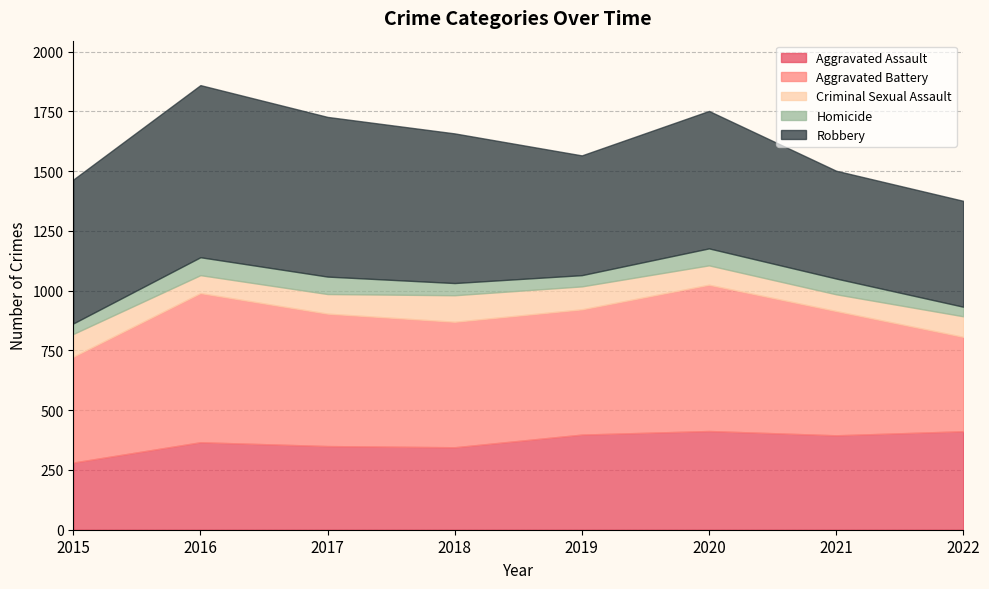

True or false: Aggravated Assault and Robbery cross at least once.

False